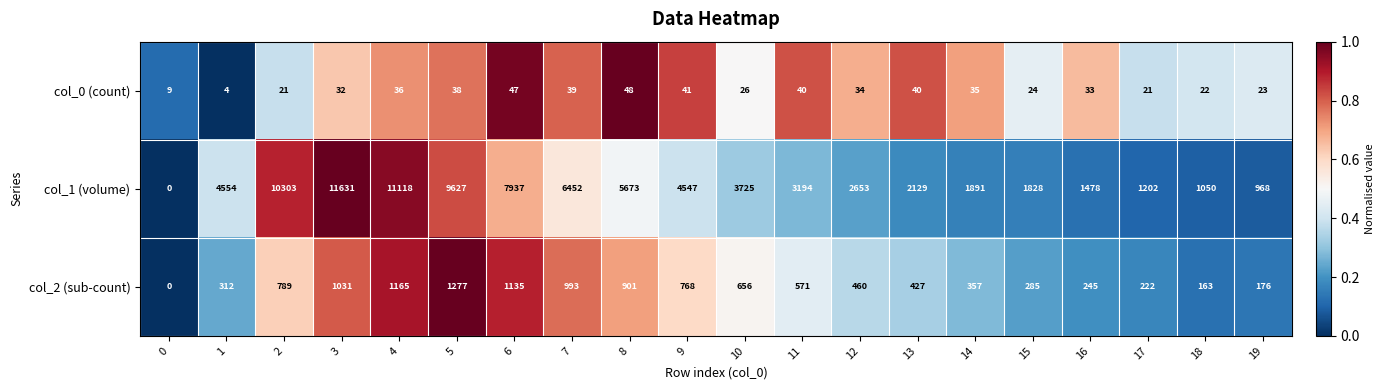

At 18, list the series in order from smallest to largest.

col_0 (count), col_2 (sub-count), col_1 (volume)